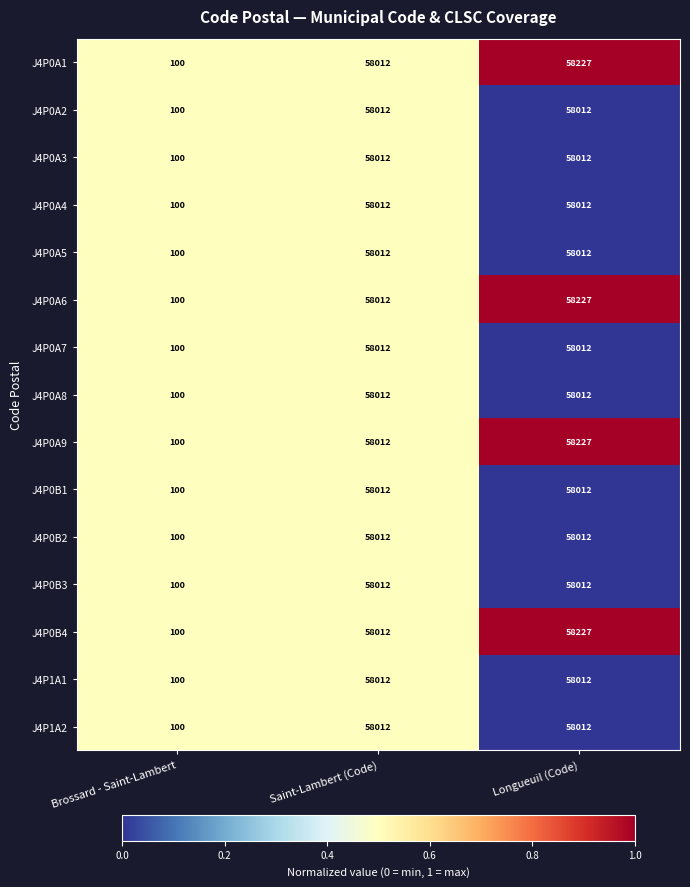

Where is J4P0A2 nearest to the value 29056?

Brossard - Saint-Lambert